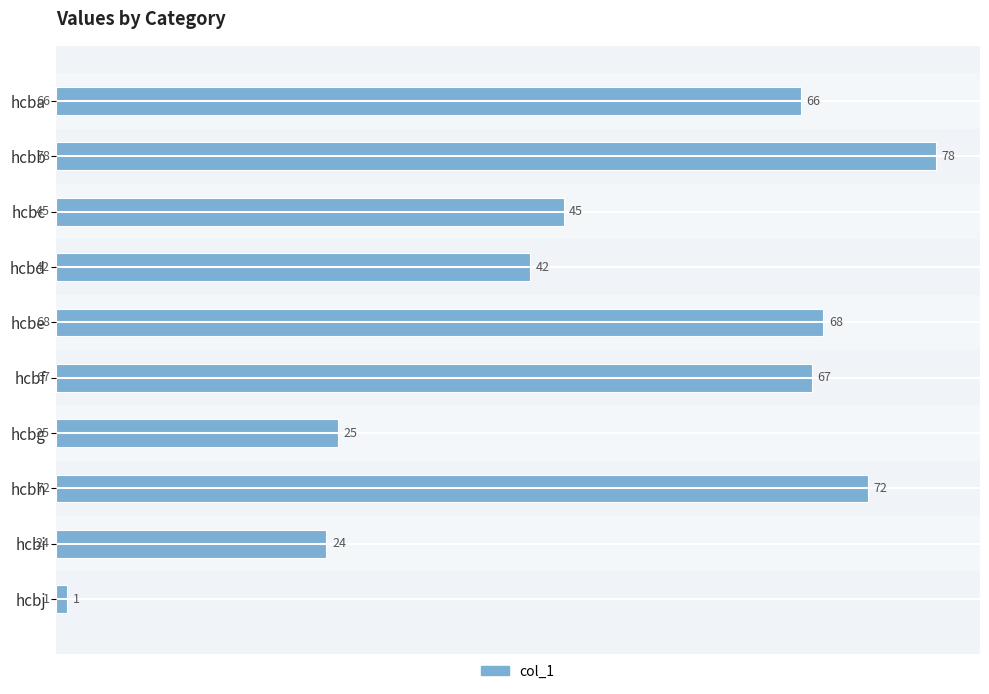

What is the average value?

49